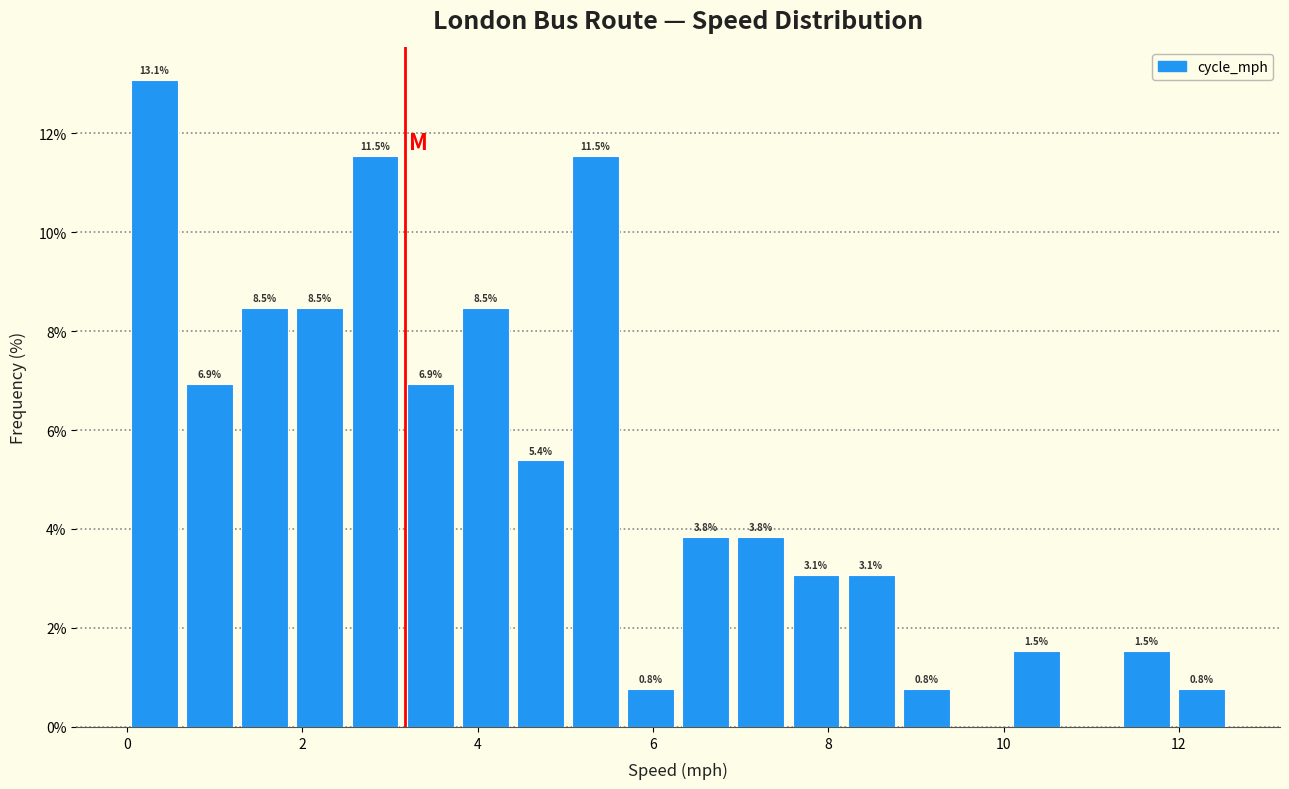

Around what value on the x-axis is the tallest bar? Give the approximate position of its centre, as read against the axis.

0.4